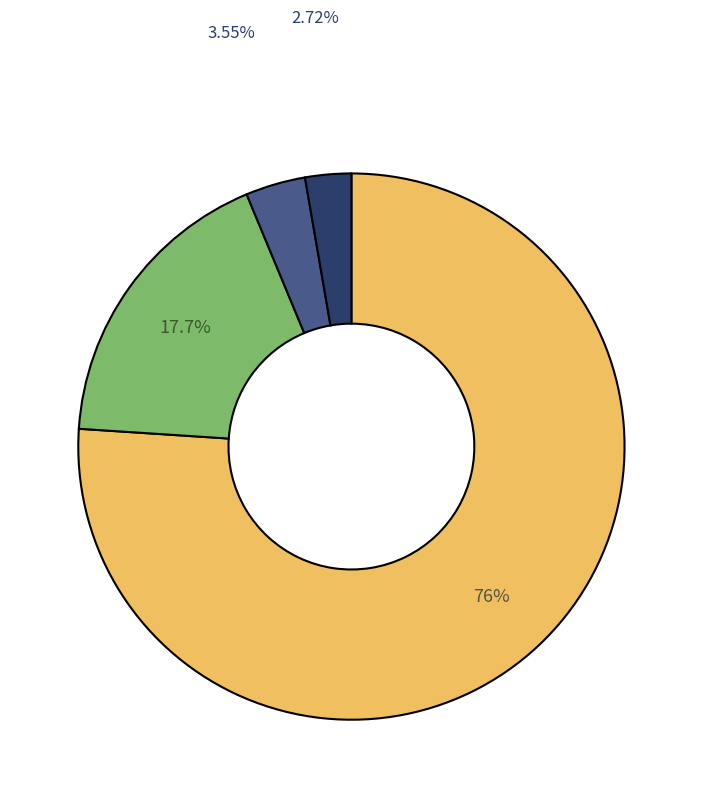

Does any single category account for the majority?

Yes